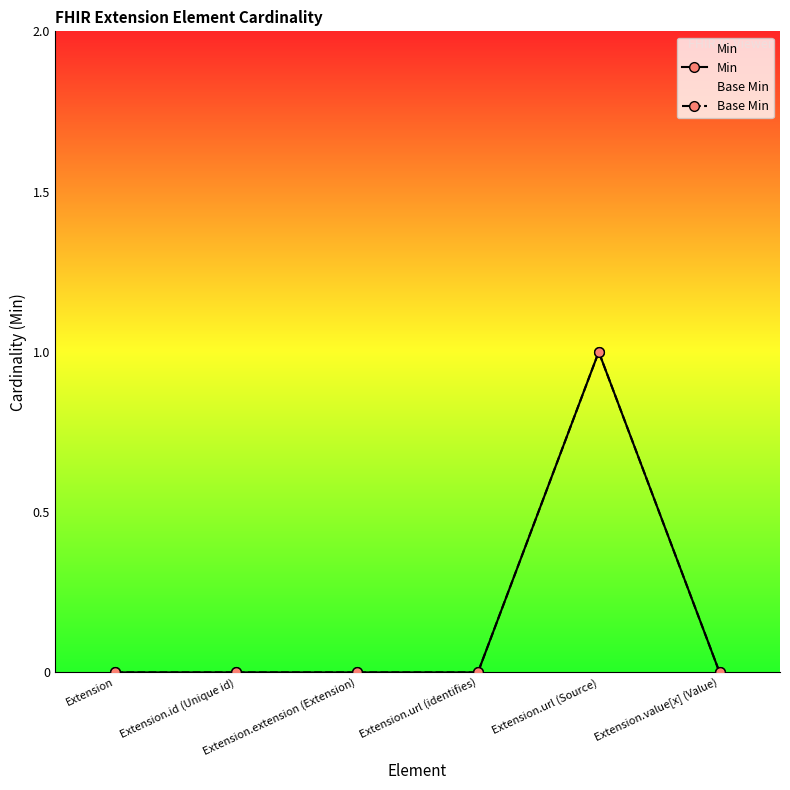

Rank the series at Extension.extension (Extension) from highest to lowest value.

Min, Base Min